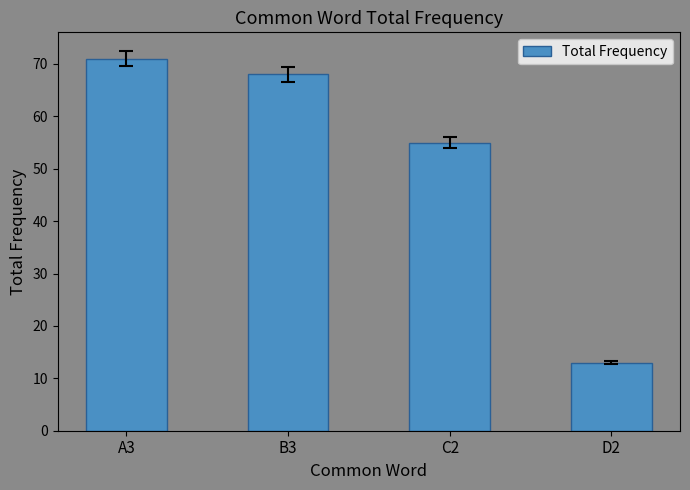

What is the sum of the values at B3 and A3?

139